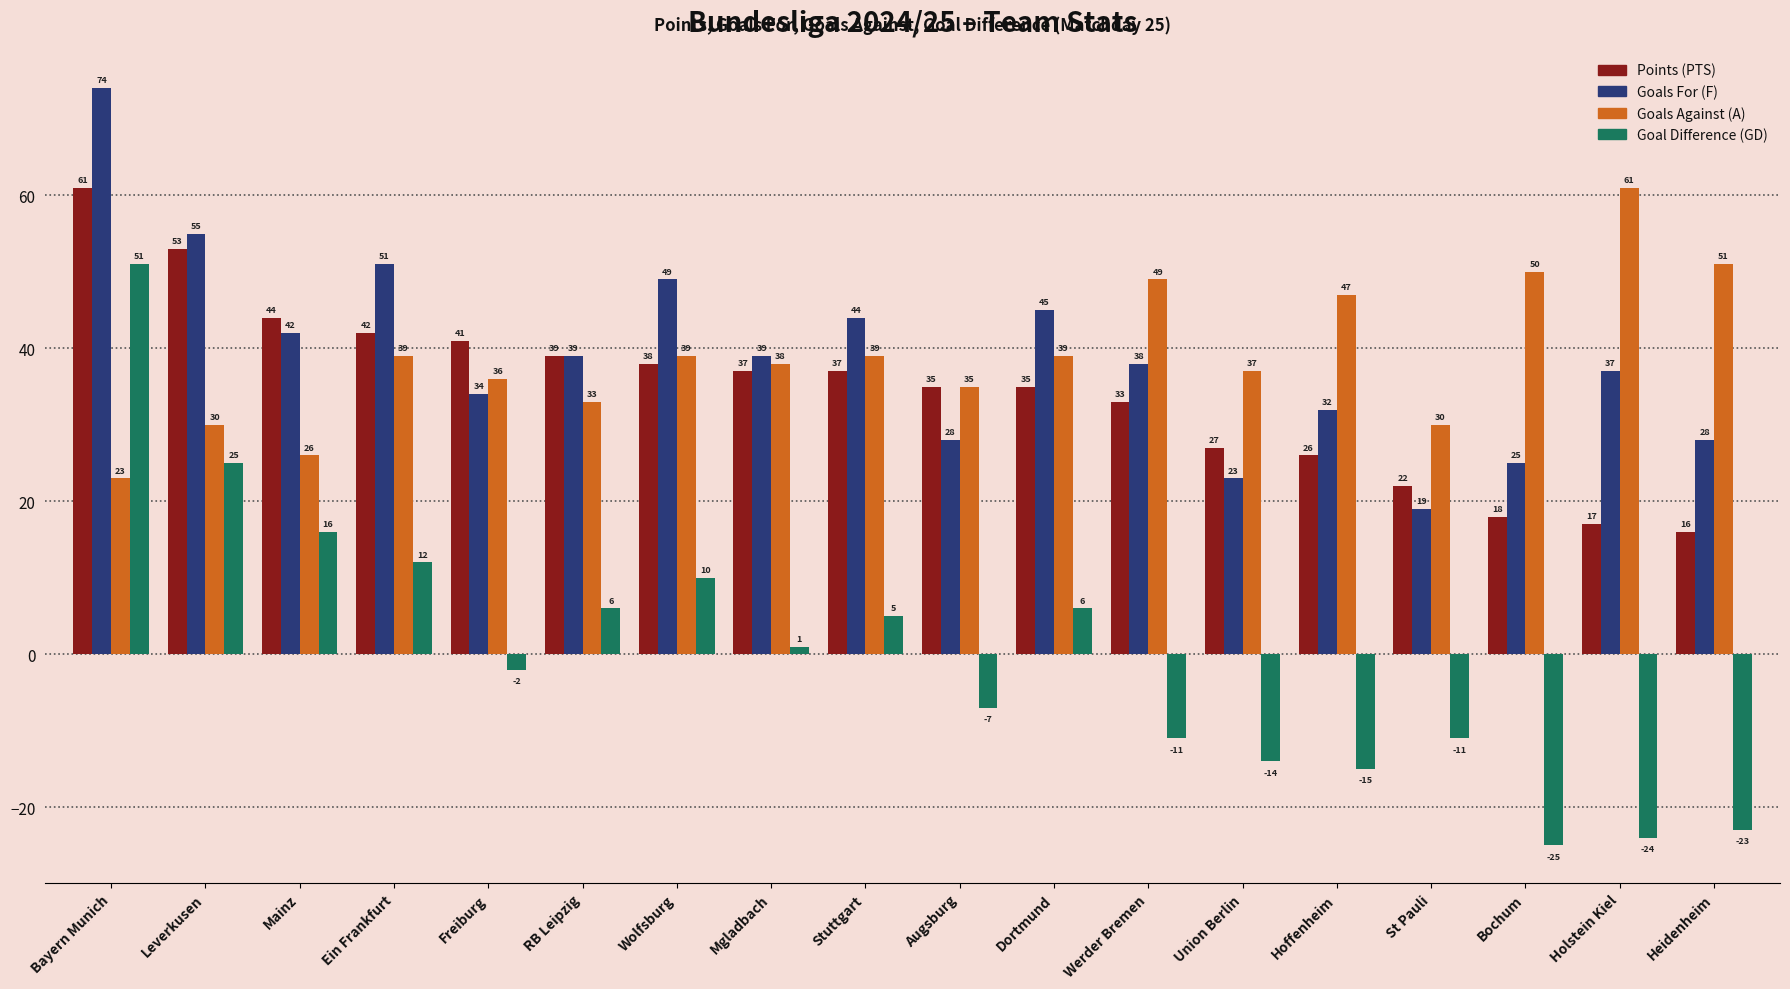

Are the bars grouped side by side (vs. stacked)?

Yes